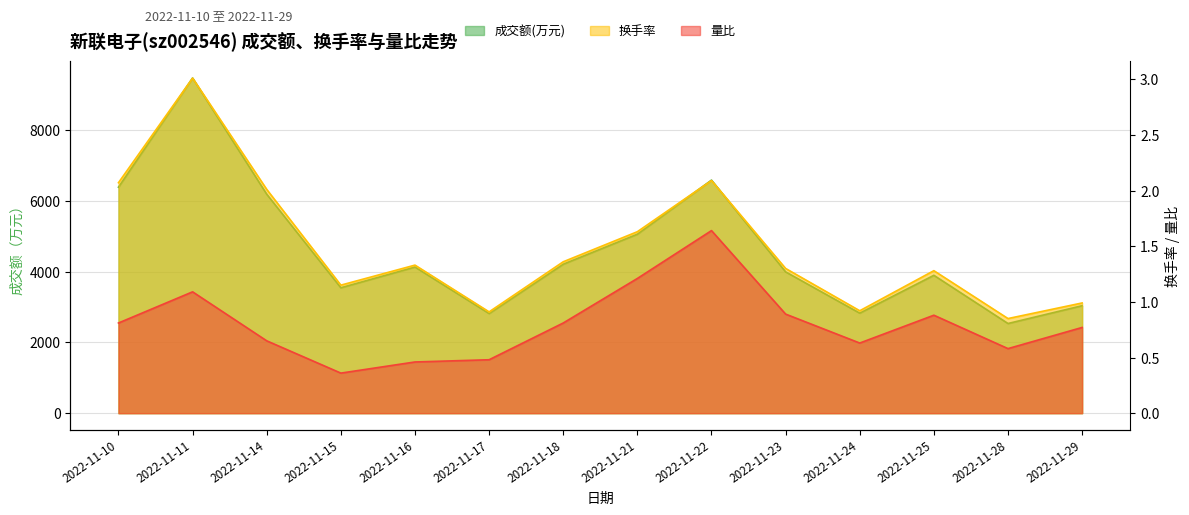

Between 2022-11-25 and 2022-11-29, which is larger?

2022-11-25